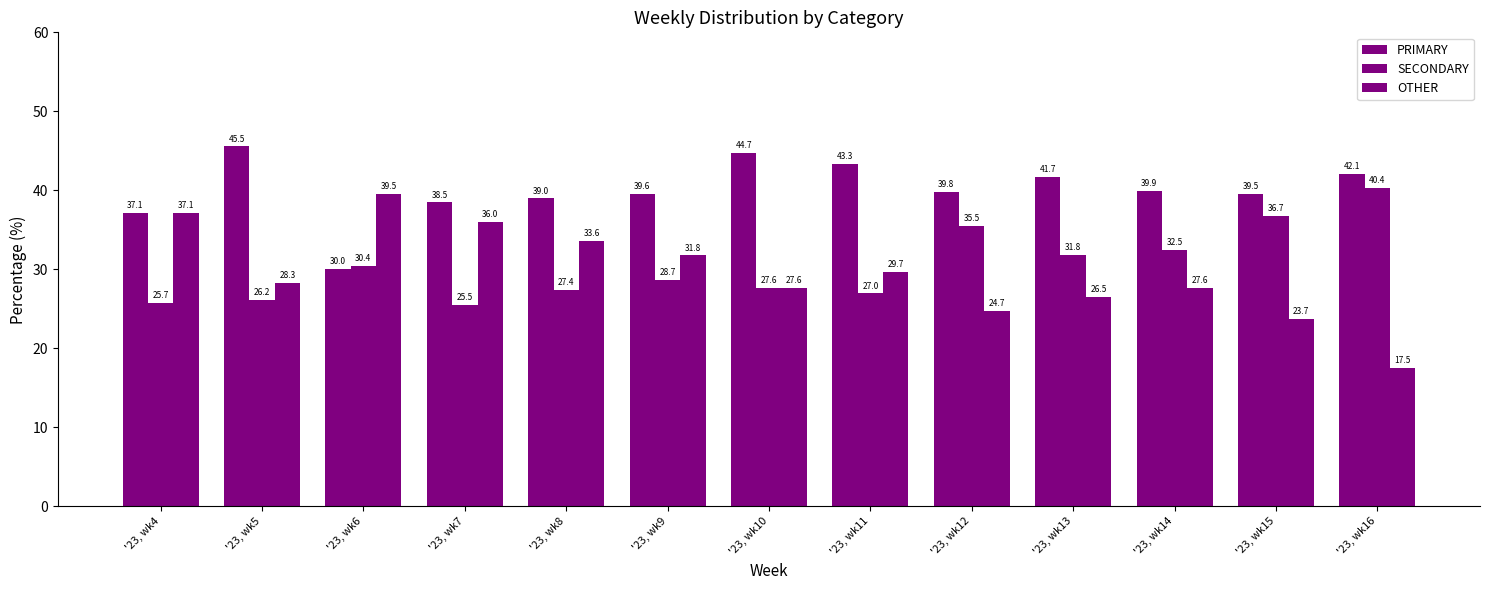

How many bars are there in each group?

3